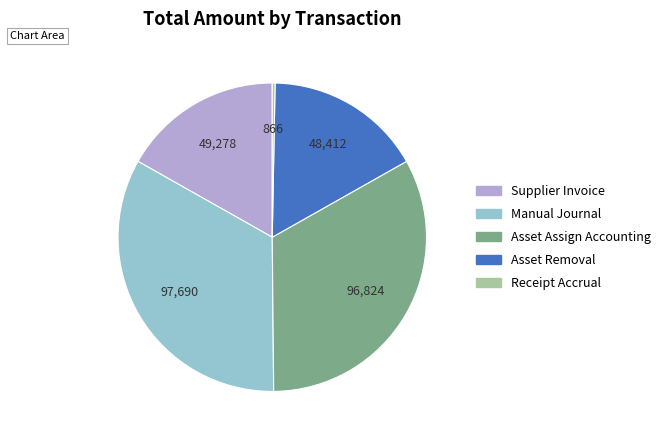

Is there a majority slice in this chart?

No